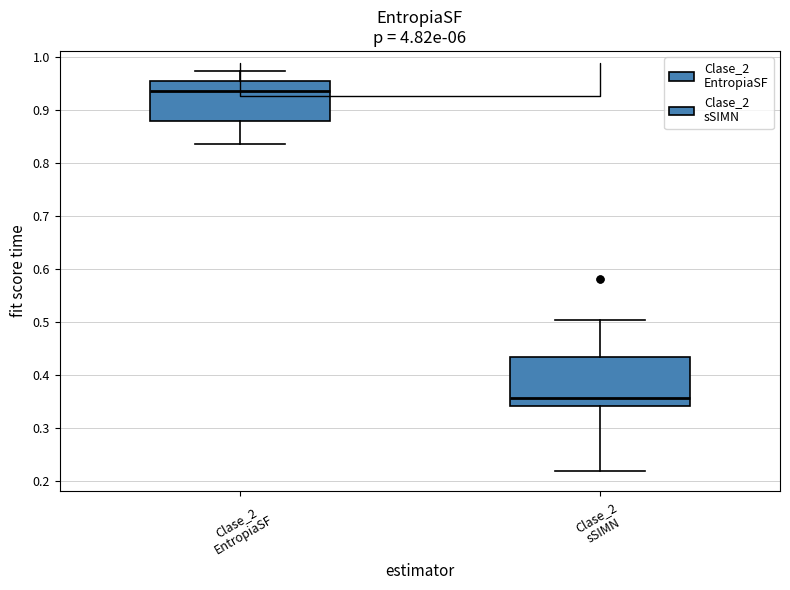

Reading left to right, read every box against the y-axis: the position of its median line, the range the box covers, and the ends of its whiskers. The values are not printed on the chart, so give them approximately, as read against the axis.

Clase_2 EntropiaSF: median 0.93, box 0.88 to 0.95, whiskers 0.84 to 0.97
Clase_2 sSIMN: median 0.36, box 0.34 to 0.43, whiskers 0.22 to 0.50